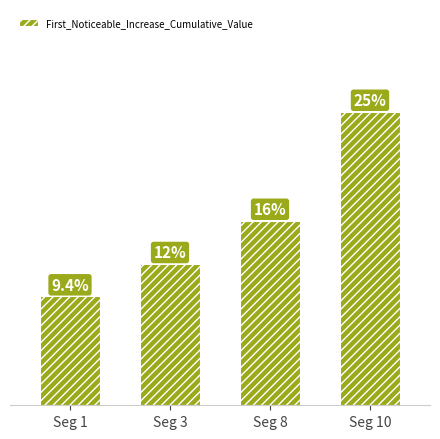

Is it true that the value at Seg 10 is 0.3?

True